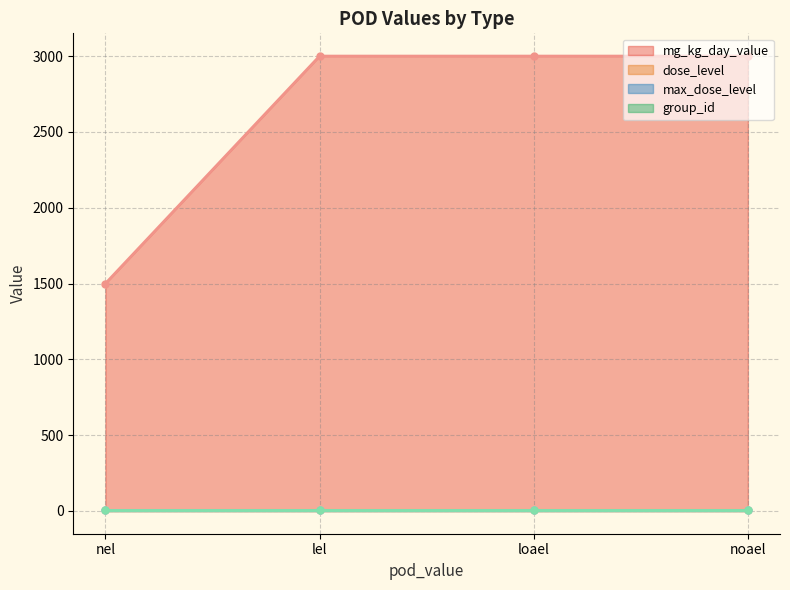

Reading right to left, list all the values displayed in this chart.

mg_kg_day_value: noael=3000	nel=1500	loael=3000	lel=3000
dose_level: noael=5	nel=4	loael=5	lel=5
max_dose_level: noael=5	nel=5	loael=5	lel=5
group_id: noael=6	nel=6	loael=6	lel=6